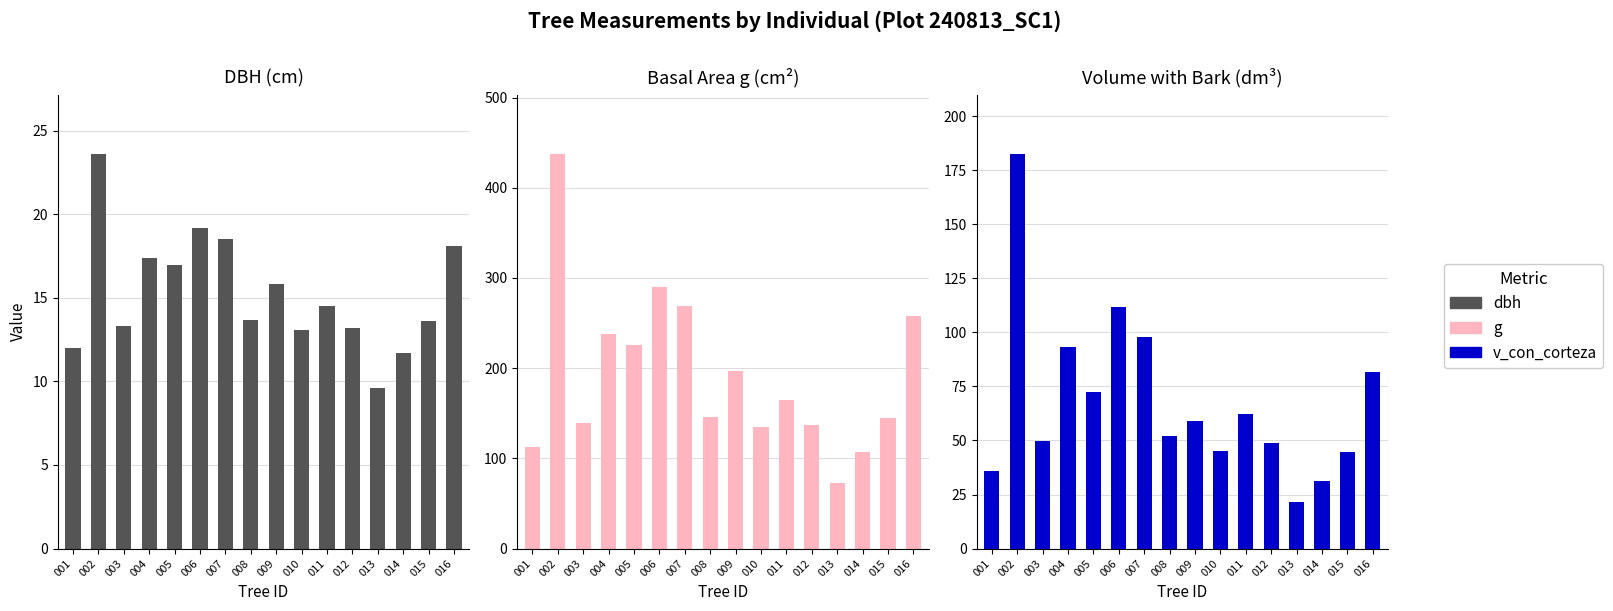

Which series has the widest spread of values?

g